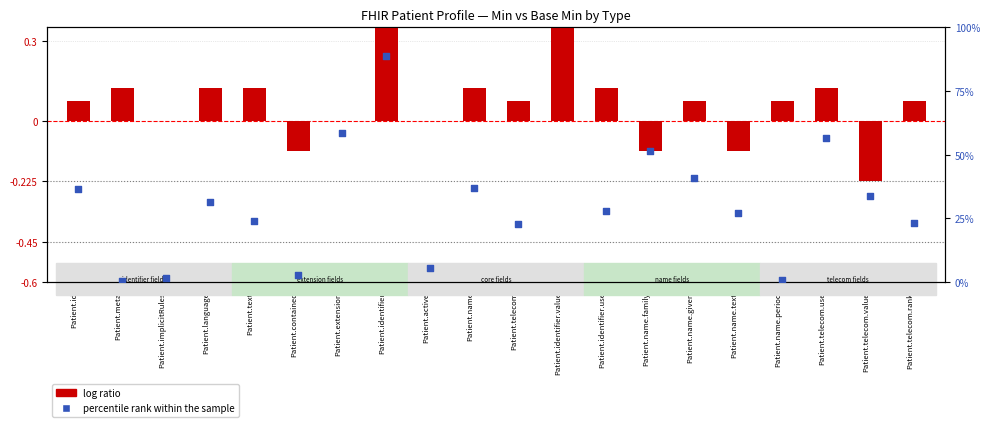

At how many categories does at least one series exceed 36?

8